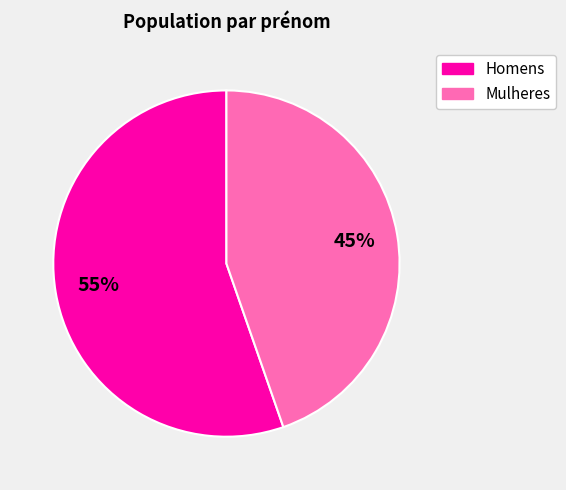

Is there a majority slice in this chart?

Yes